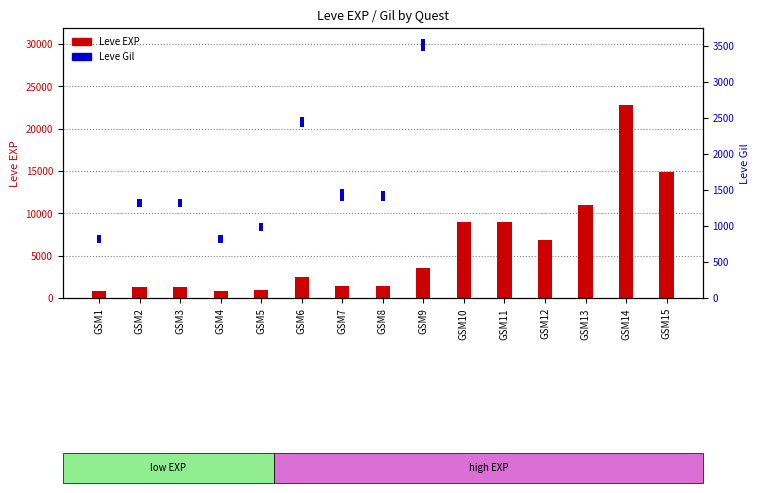

What are all the series names shown in the legend?

Leve EXP, Leve Gil